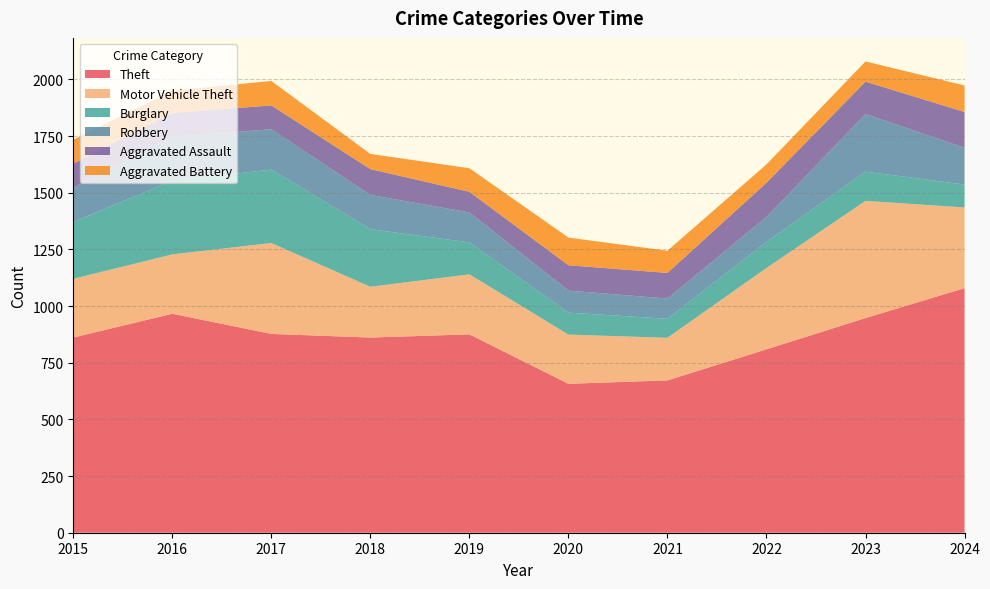

Reading left to right, transcribe all the data shown in this chart.

Theft: 2015=861	2016=966	2017=877	2018=861	2019=875	2020=657	2021=672	2022=809	2023=947	2024=1079
Motor Vehicle Theft: 2015=259	2016=262	2017=401	2018=224	2019=265	2020=217	2021=188	2022=359	2023=517	2024=356
Burglary: 2015=251	2016=325	2017=324	2018=254	2019=141	2020=97	2021=84	2022=115	2023=129	2024=101
Robbery: 2015=151	2016=193	2017=178	2018=151	2019=132	2020=97	2021=89	2022=110	2023=254	2024=162
Aggravated Assault: 2015=106	2016=106	2017=105	2018=114	2019=91	2020=112	2021=113	2022=151	2023=143	2024=158
Aggravated Battery: 2015=106	2016=98	2017=108	2018=67	2019=104	2020=122	2021=98	2022=81	2023=89	2024=117